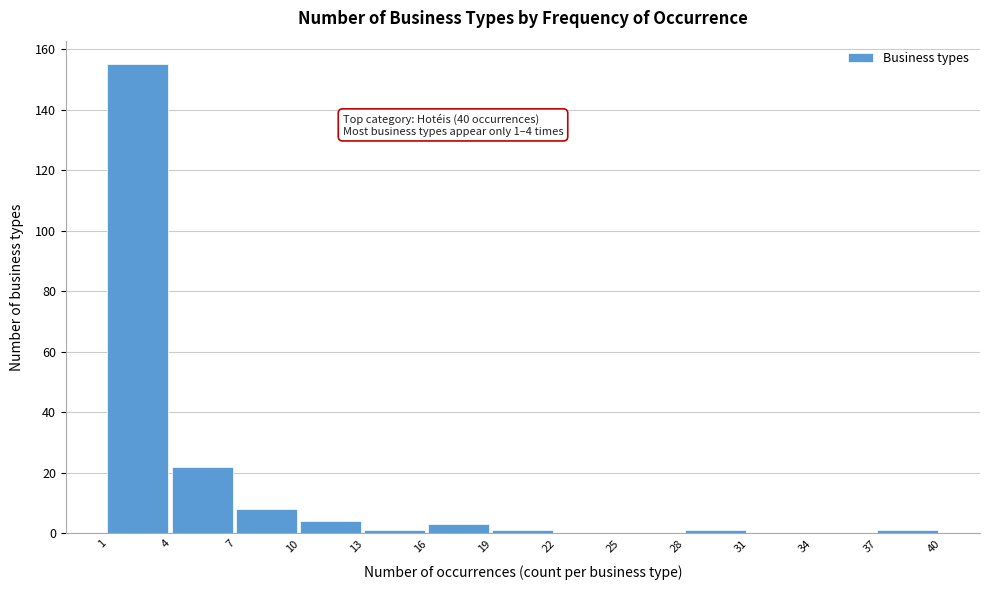

Which range on the x-axis has the tallest bar?

1 to 4